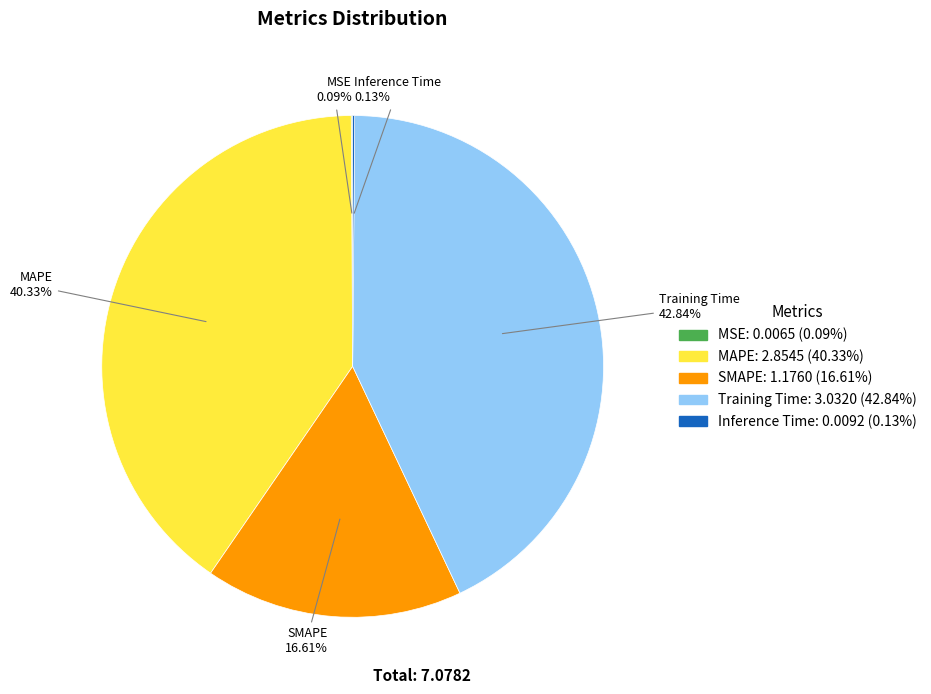

Is there a majority slice in this chart?

No